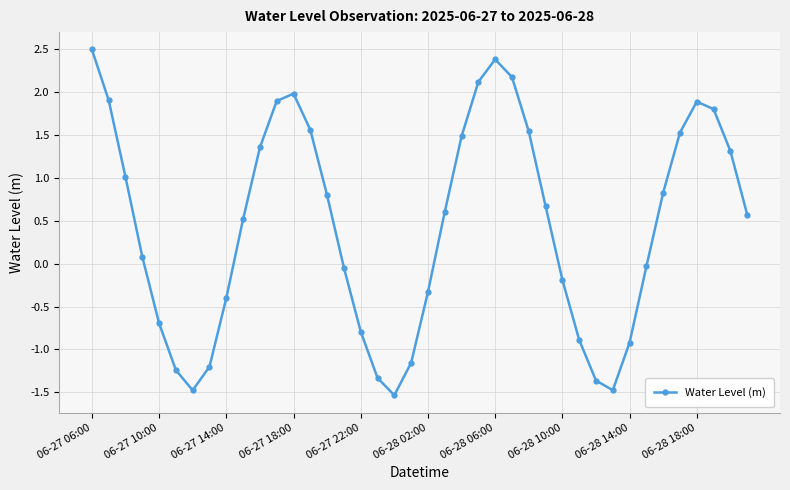

What is the difference between the second highest and second lowest values?

3.9